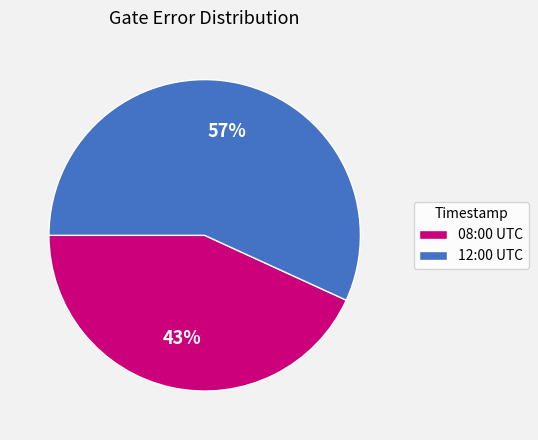

Is it true that 12:00 UTC is 57% of the pie?

True